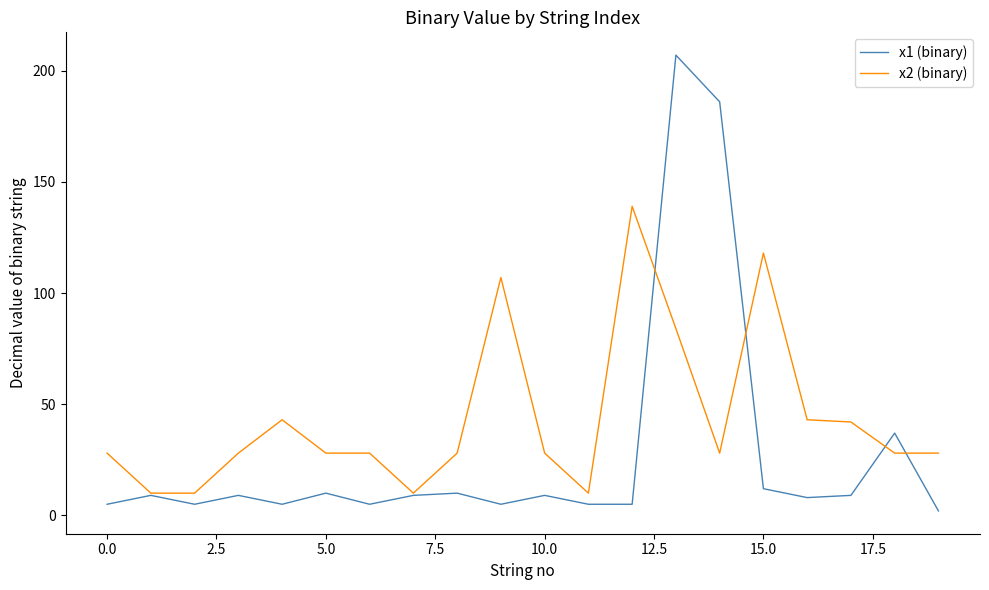

List the series in order of their overall mean, highest first.

x2 (binary), x1 (binary)